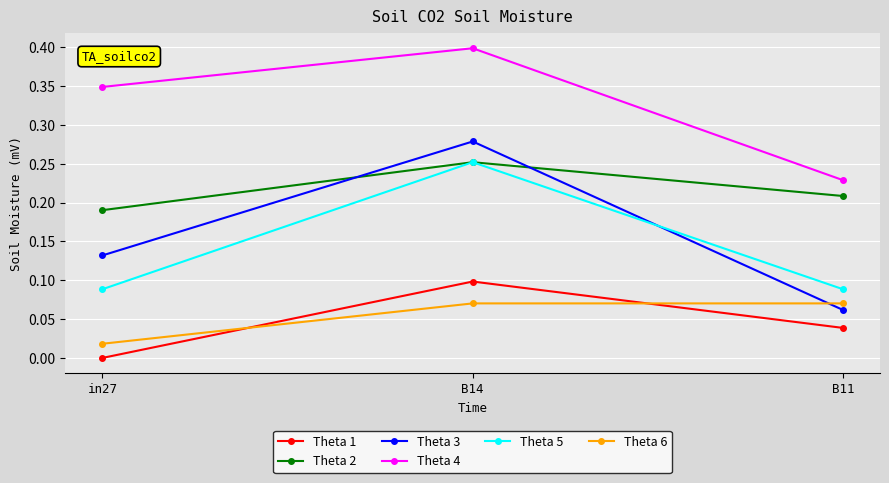

Which series has the largest total across all categories?

Theta 4